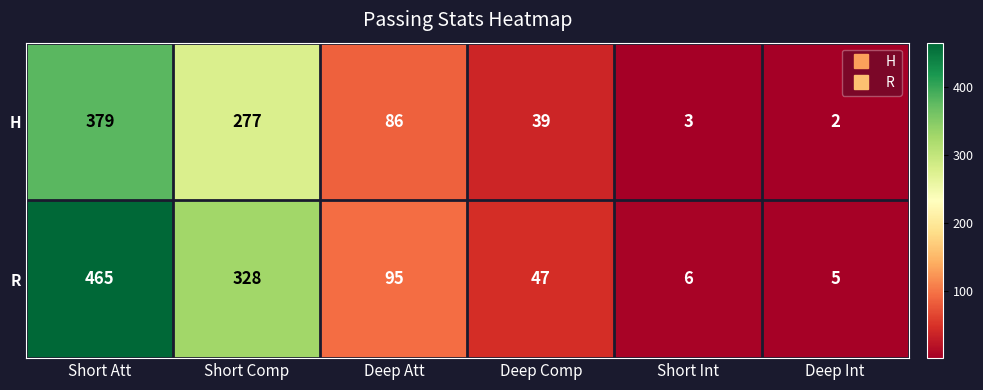

Between Short Att and Deep Comp, which series saw the biggest shift?

R